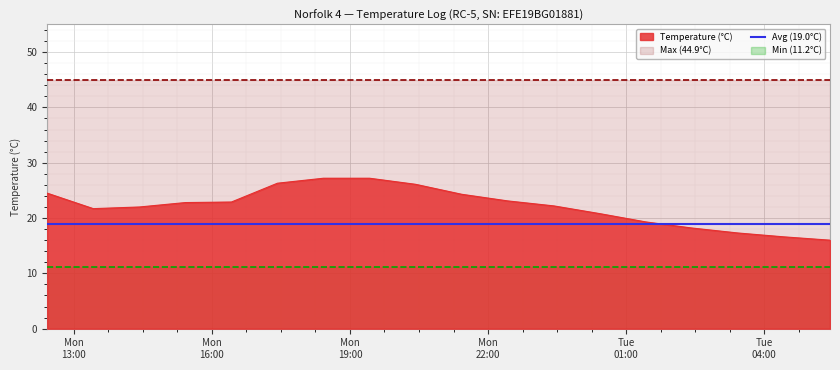

Reading left to right, extract all data points from this chart.

Temperature (°C): 24.5	21.7	22.0	22.8	22.9	26.3	27.2	27.2	26.1	24.3	23.1	22.2	20.8	19.3	18.2	17.3	16.6	16.0
Max (44.9°C): 44.9	44.9	44.9	44.9	44.9	44.9	44.9	44.9	44.9	44.9	44.9	44.9	44.9	44.9	44.9	44.9	44.9	44.9
Avg (19.0°C): 19.0	19.0	19.0	19.0	19.0	19.0	19.0	19.0	19.0	19.0	19.0	19.0	19.0	19.0	19.0	19.0	19.0	19.0
Min (11.2°C): 11.2	11.2	11.2	11.2	11.2	11.2	11.2	11.2	11.2	11.2	11.2	11.2	11.2	11.2	11.2	11.2	11.2	11.2